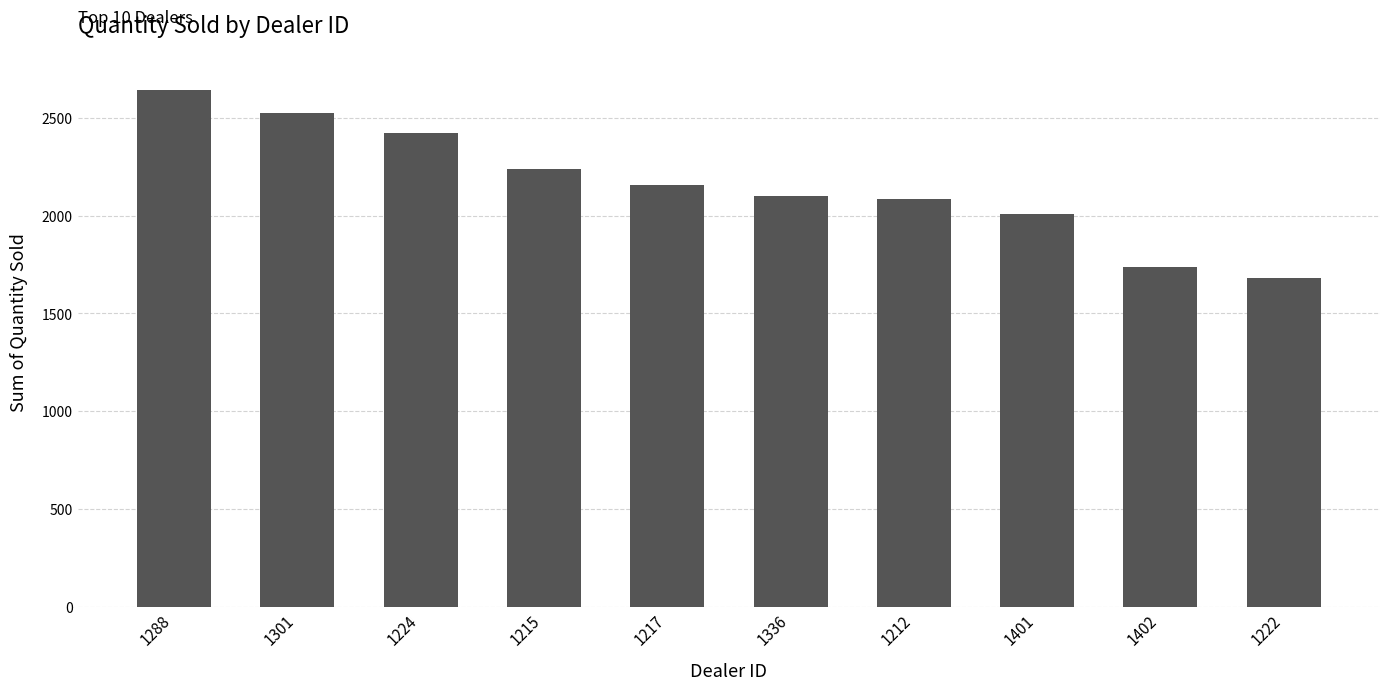

How many data points are less than 2158?

5